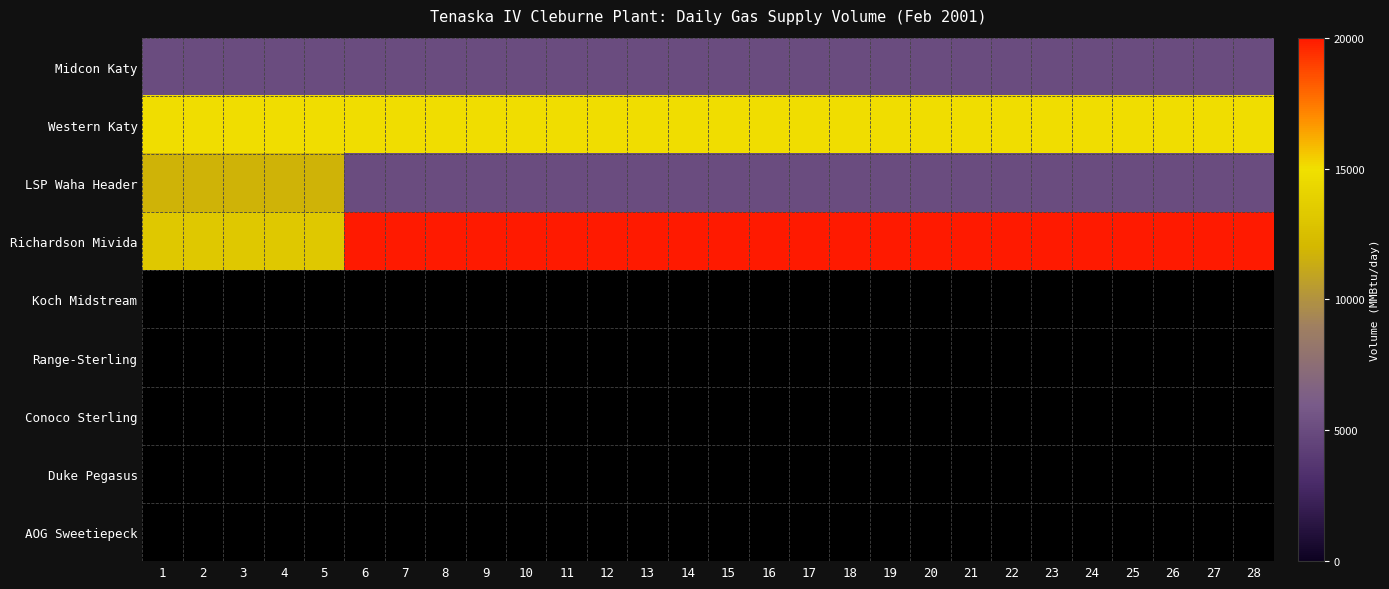

What is the difference between the highest and lowest values at 6?

15000.0